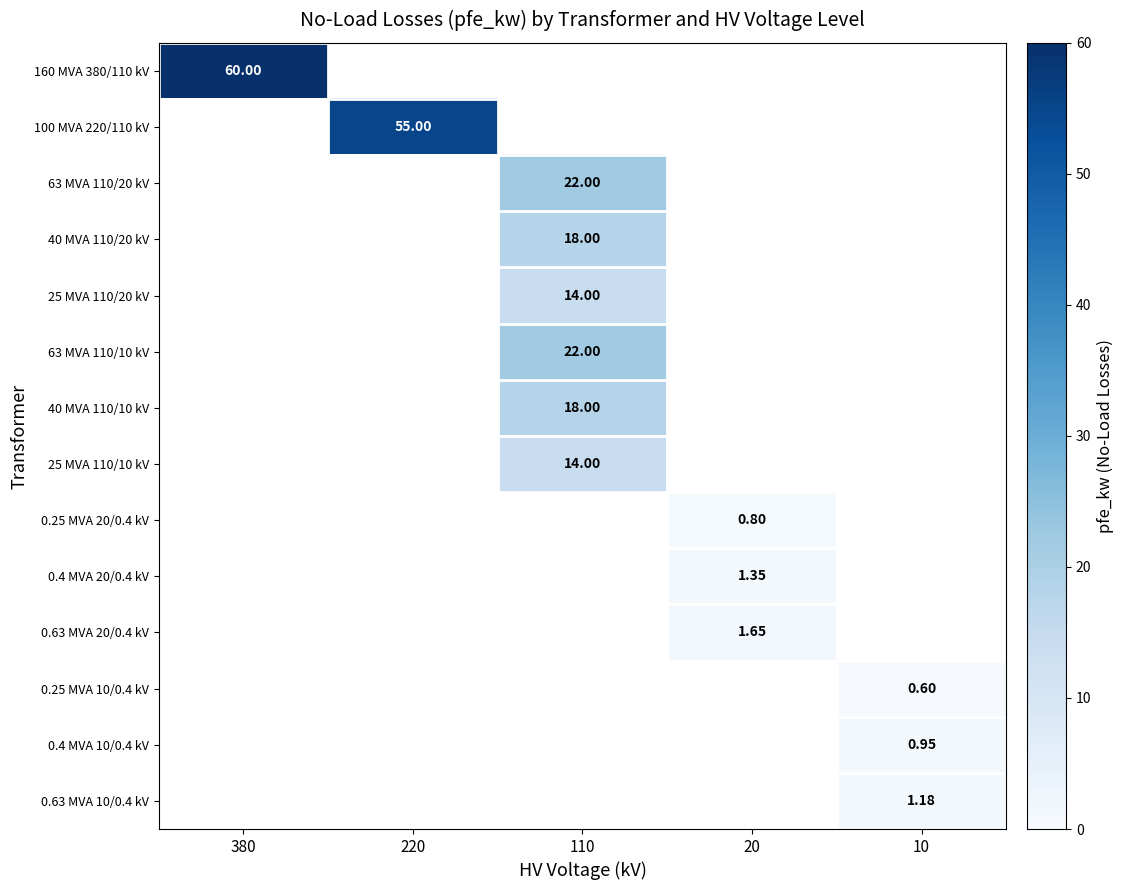

How many categories are shown in the chart?

5